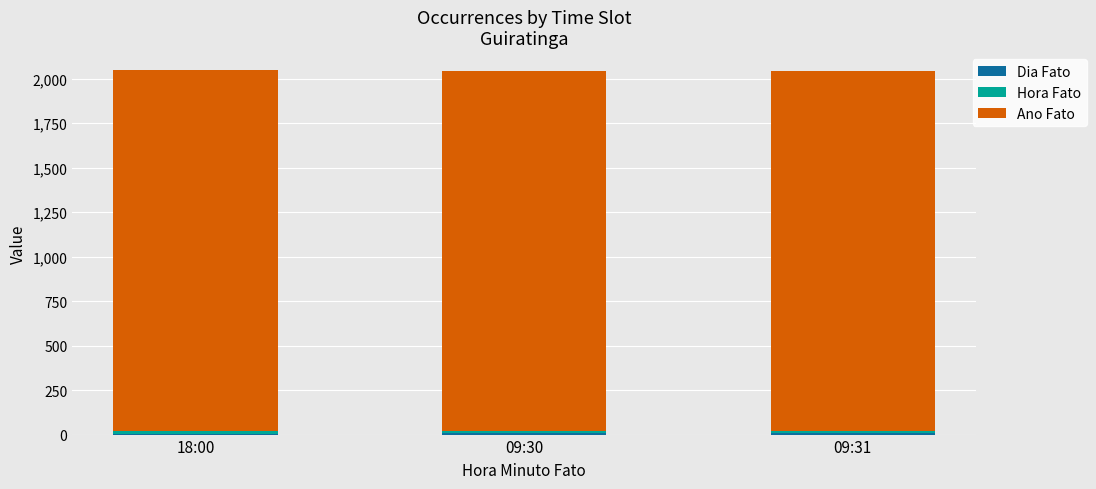

At 09:31, list the series in order from largest to smallest.

Ano Fato, Dia Fato, Hora Fato